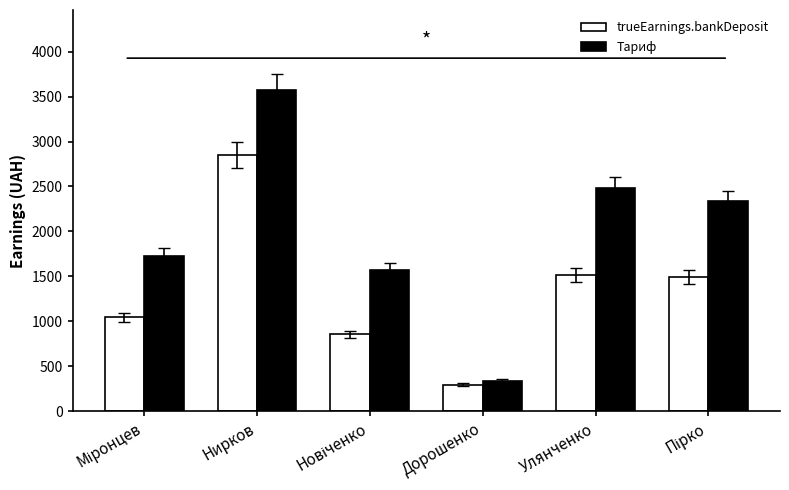

What is the maximum value shown in the chart?

3570.7